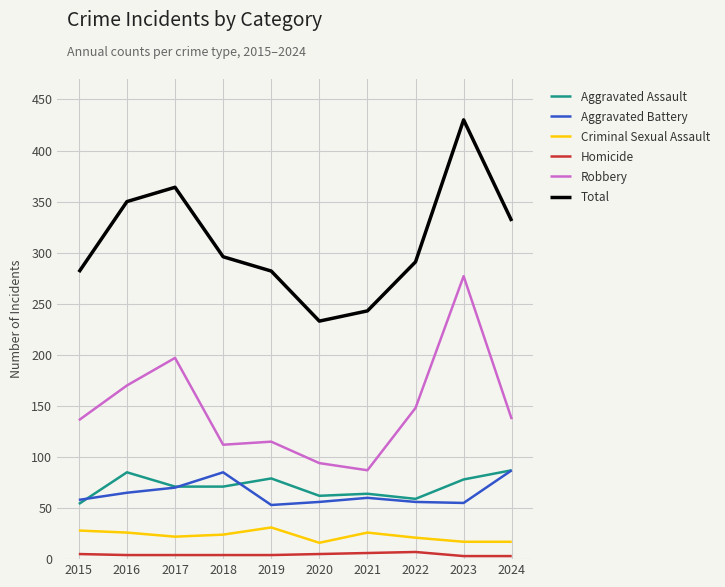

What is the maximum value shown in the chart?

430